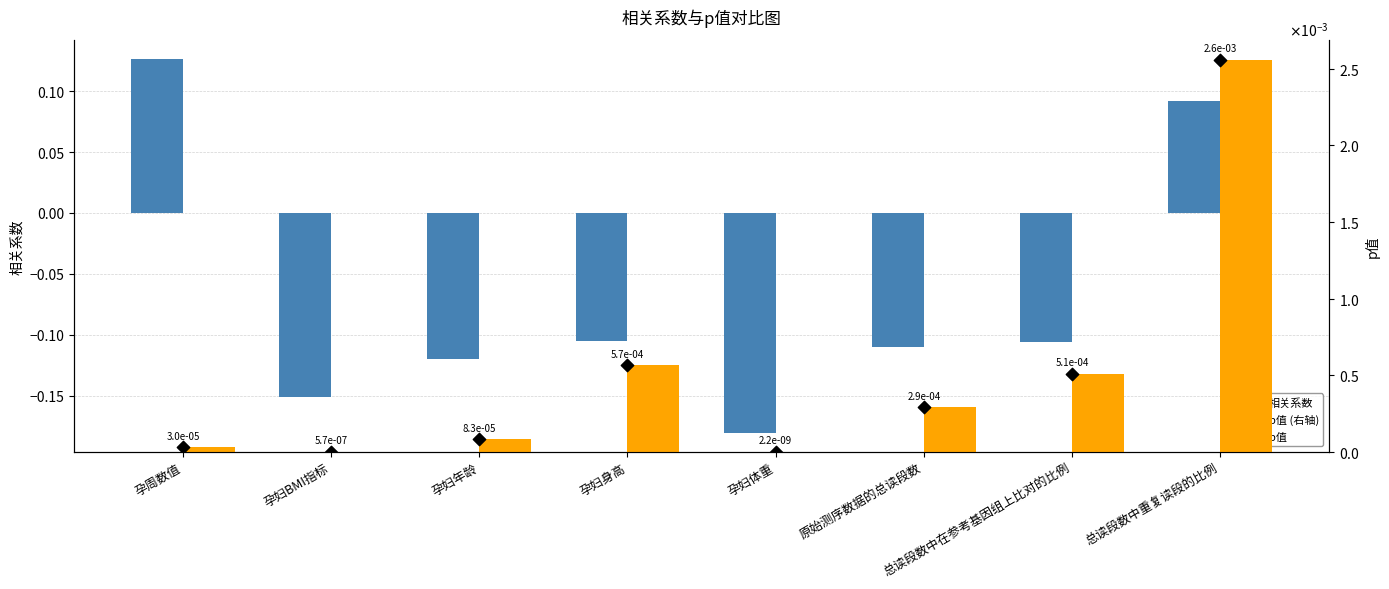

Which series contains the highest Y value?

相关系数